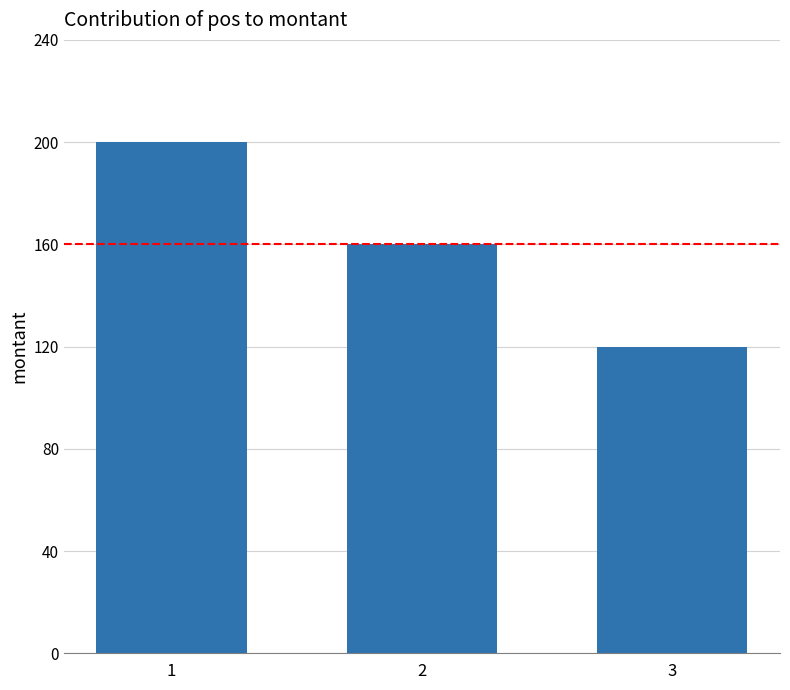

The chart shows a value of 160 at 2. True or false?

True